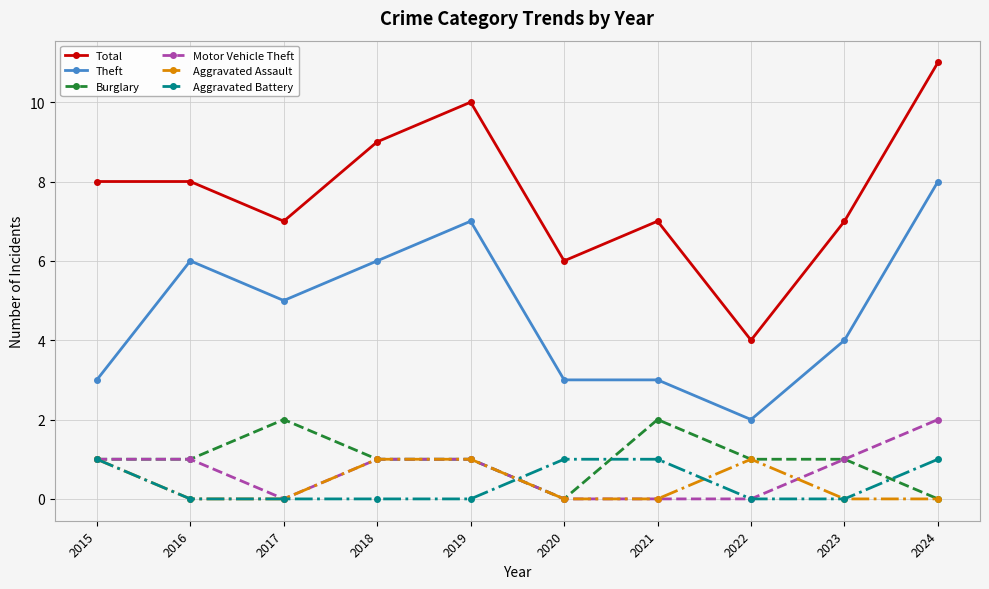

What is the sum of all Aggravated Battery values?

4